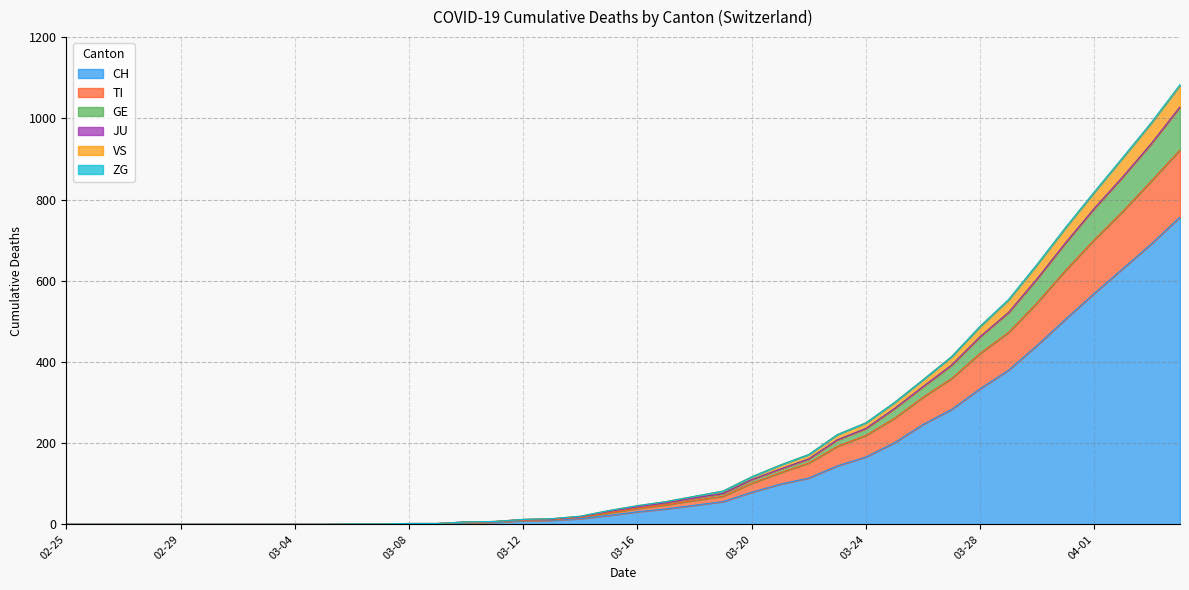

True or false: CH and VS cross at least once.

False